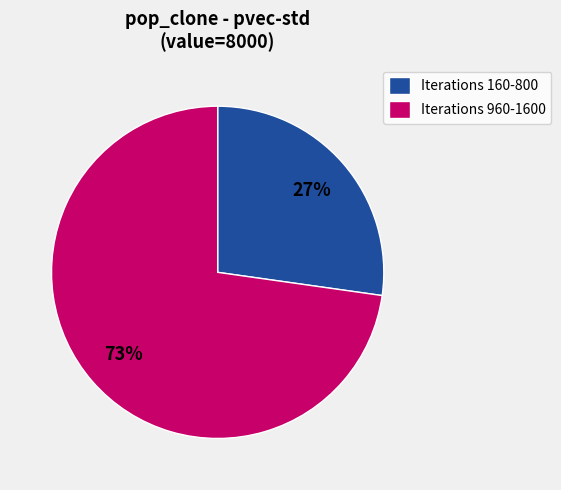

Does any single category account for the majority?

Yes